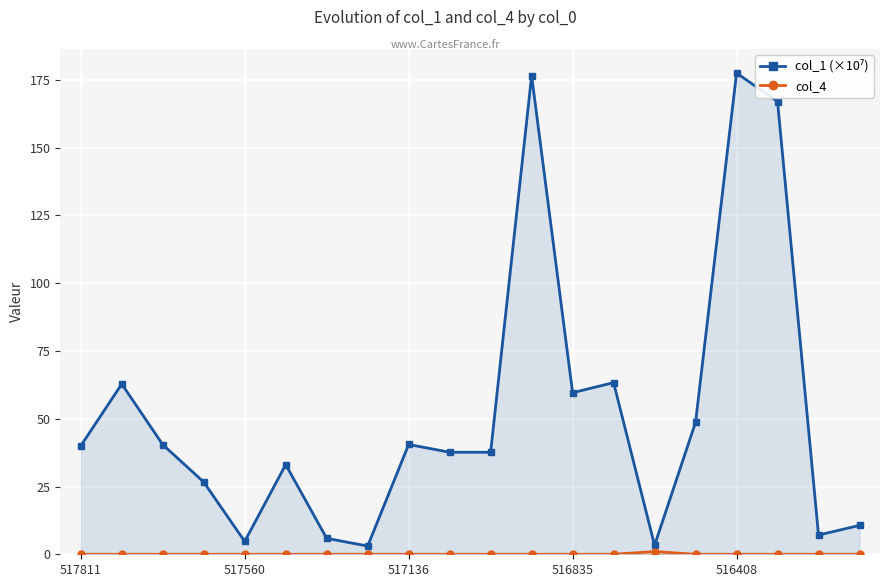

What is the total value across all series at 517560?

4.7